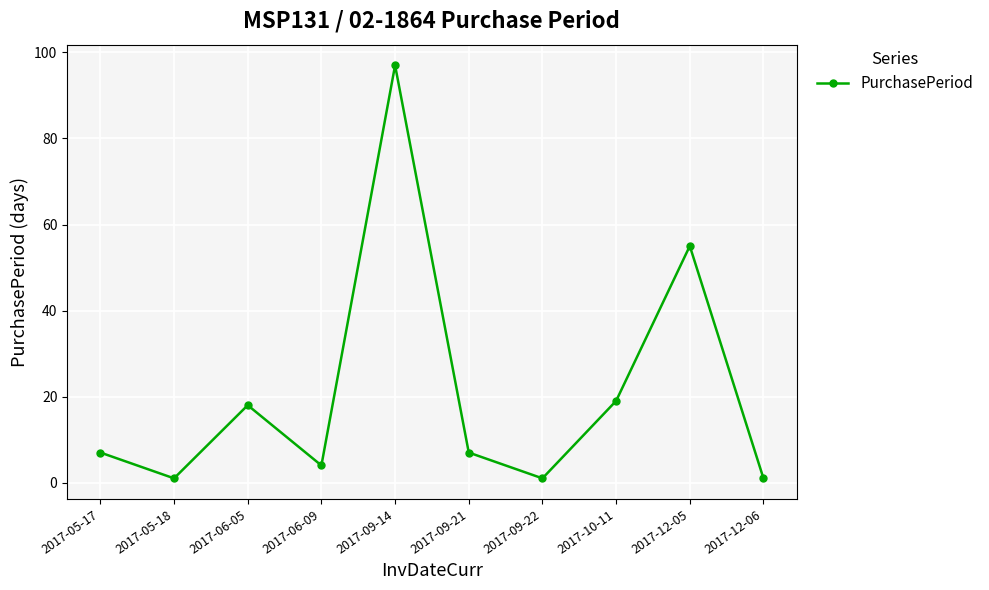

What is the sum of the values at 2017-05-17 and 2017-12-06?

8